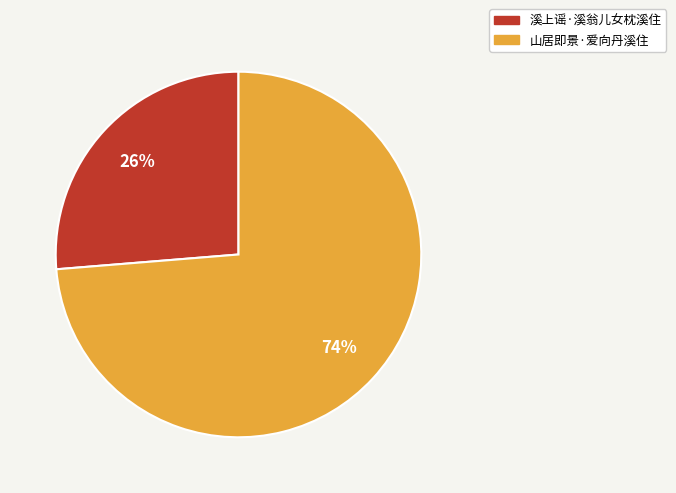

Which category has the biggest portion of the pie?

山居即景·爱向丹溪住